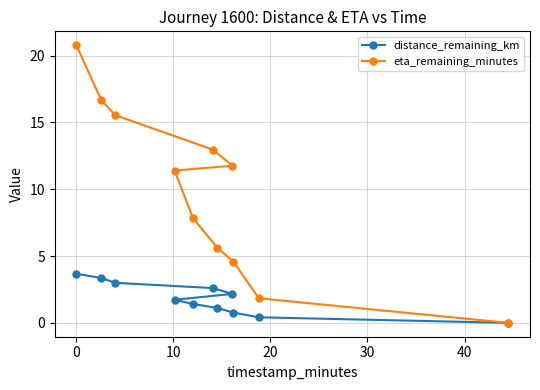

True or false: distance_remaining_km and eta_remaining_minutes cross at least once.

False